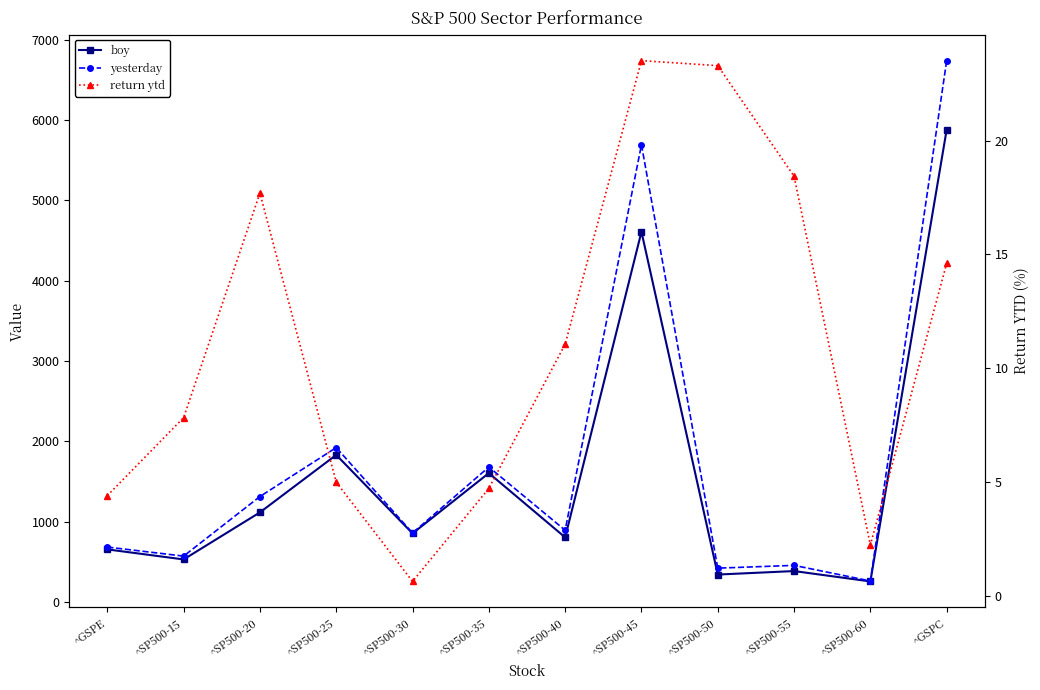

What is the difference between the highest and lowest values at ^SP500-35?

1675.6